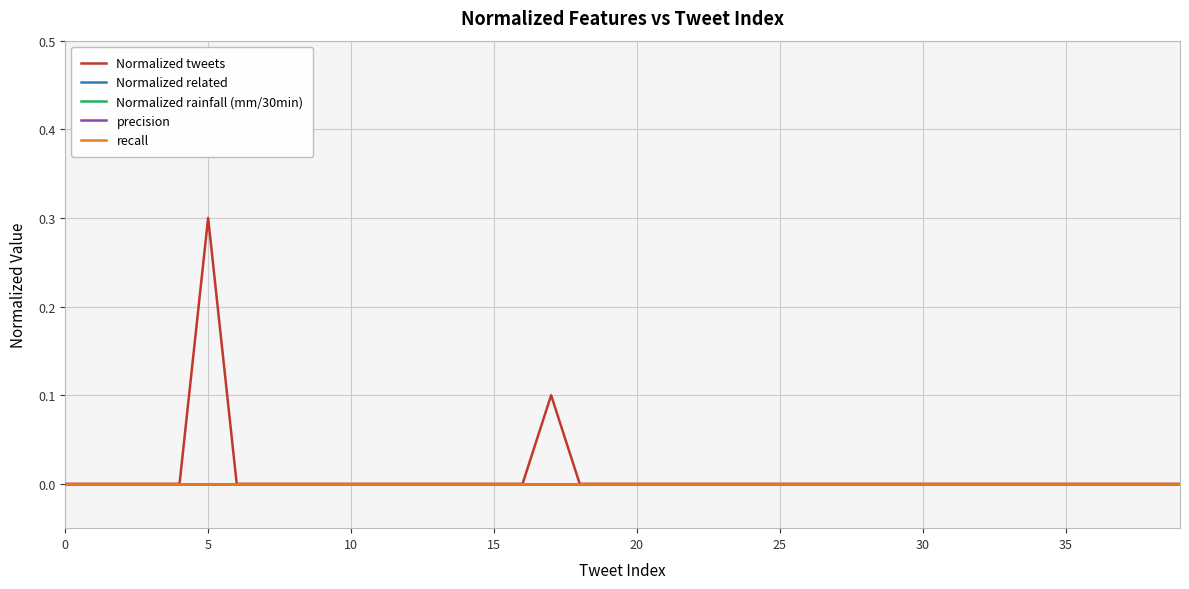

Does the chart display data point markers on the line(s)?

No